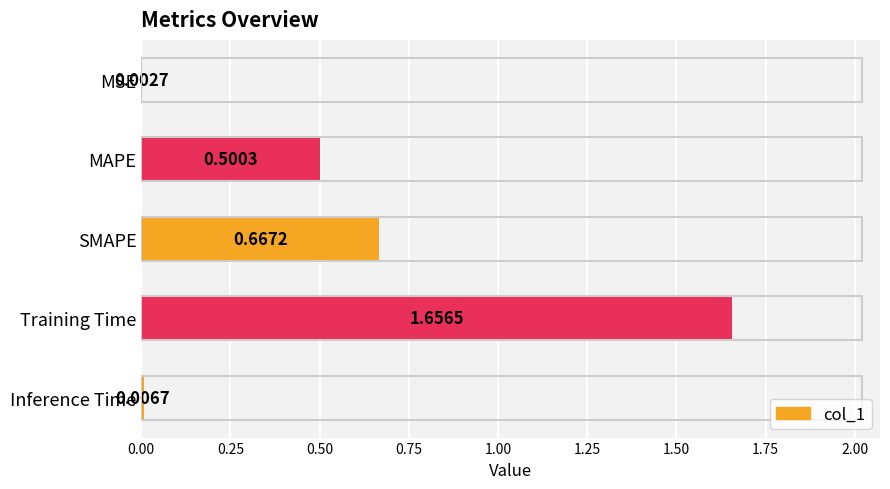

What is the change in value from MSE to Training Time?

+1.7